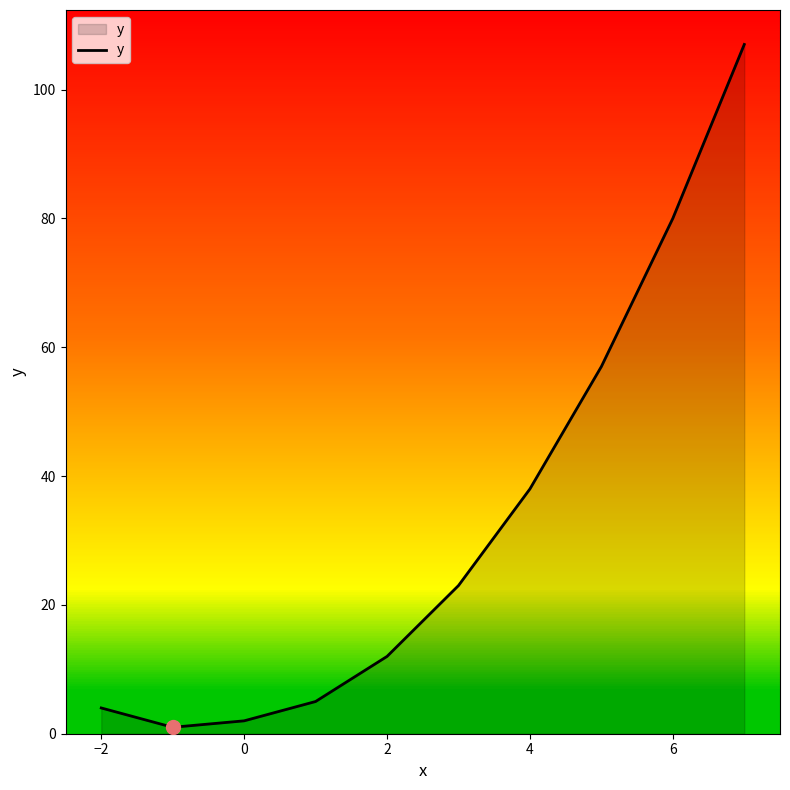

What is the greatest value displayed?

107